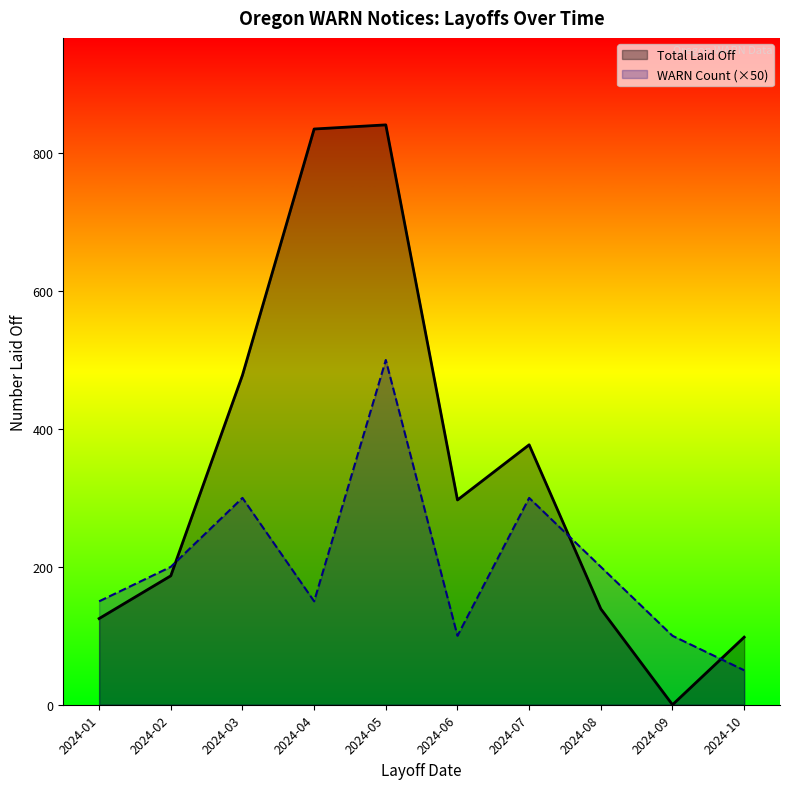

Does the chart have visible grid lines?

No